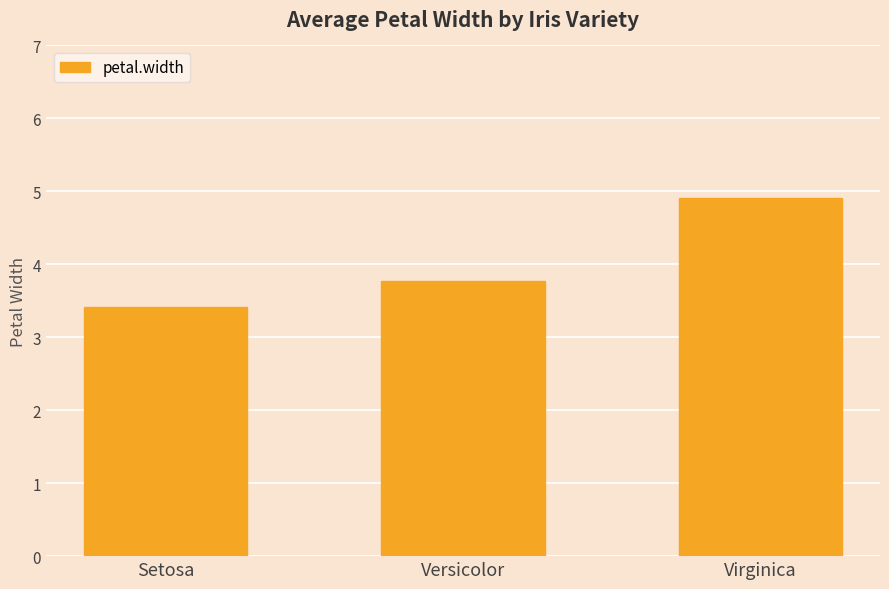

Reading left to right, what are all the values shown in this chart?

Setosa=3.4	Versicolor=3.8	Virginica=4.9